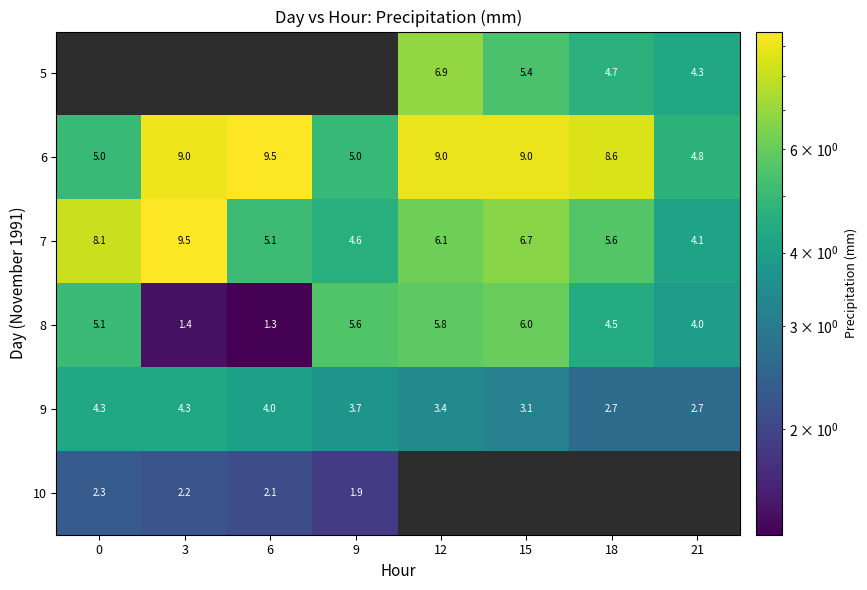

At which label is 6 closest to 7?

18